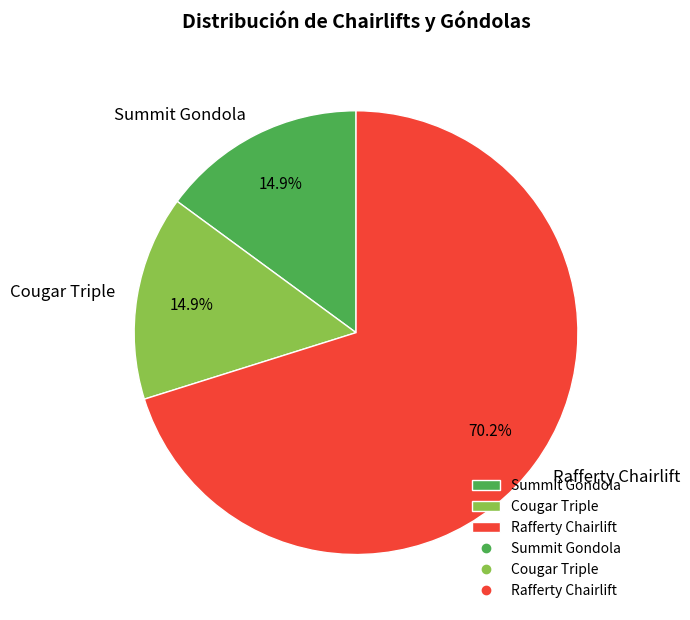

Is there any slice that represents more than half of the pie?

Yes